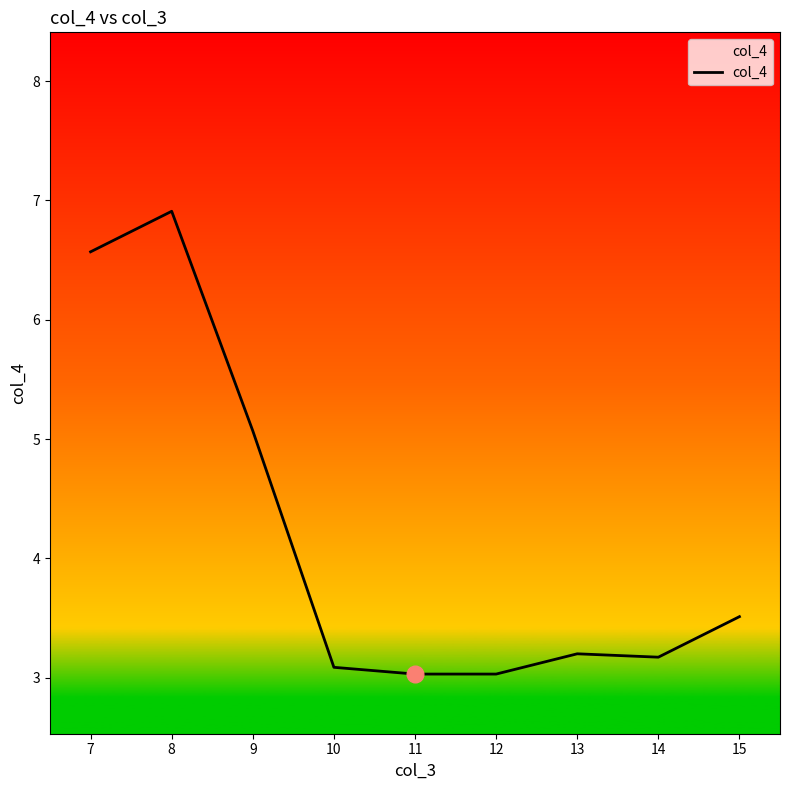

What value does the data have at 11?

3.0